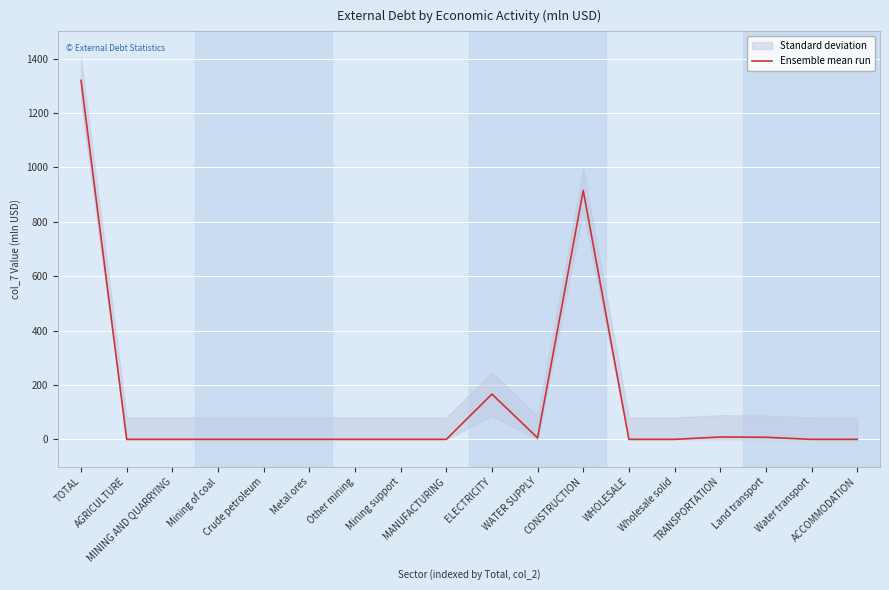

Where is the first local minimum?

WATER SUPPLY